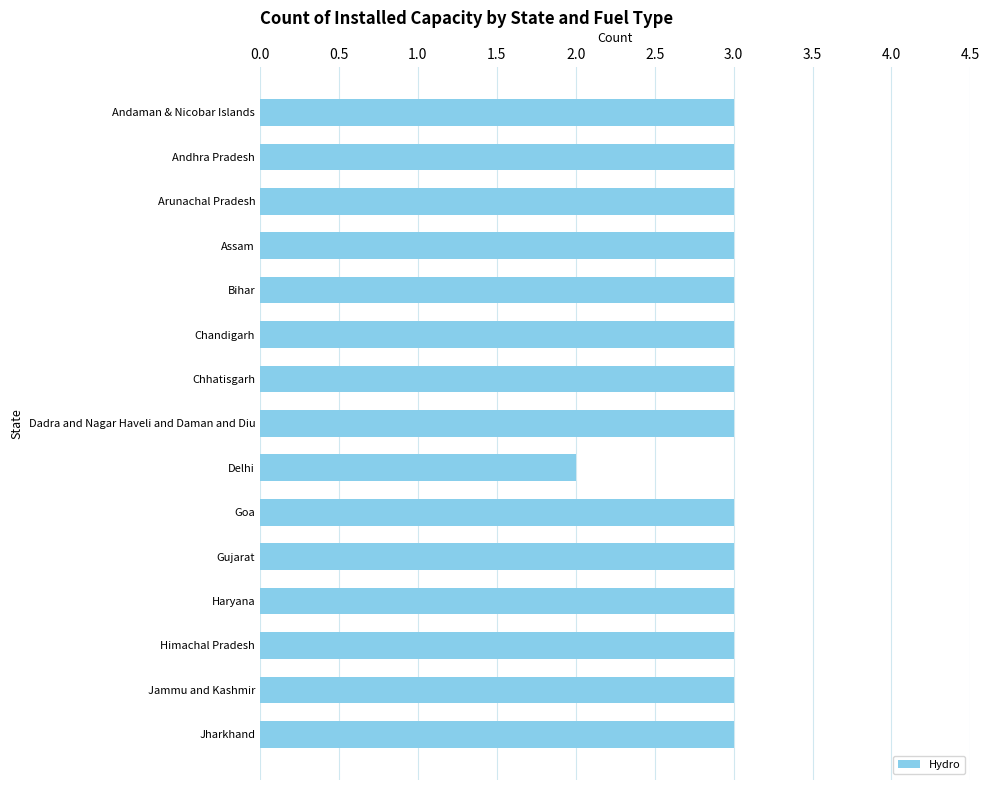

What is the difference between the second highest and minimum values?

1